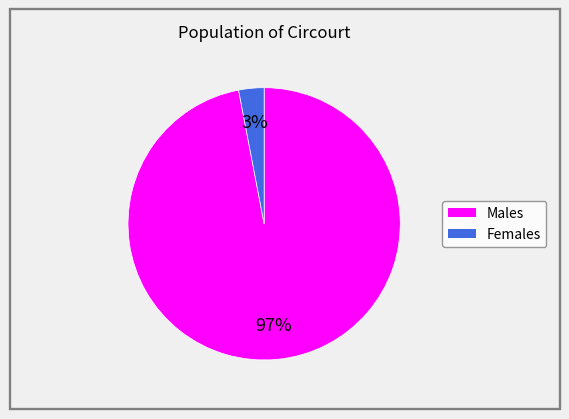

To the nearest percent, what is the average slice percentage?

50%